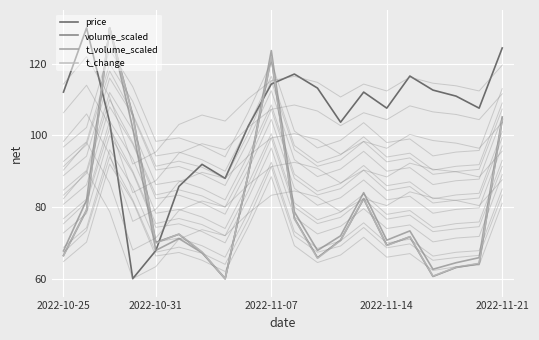

Is it true that t_volume_scaled equals 44.6 at 11?

False